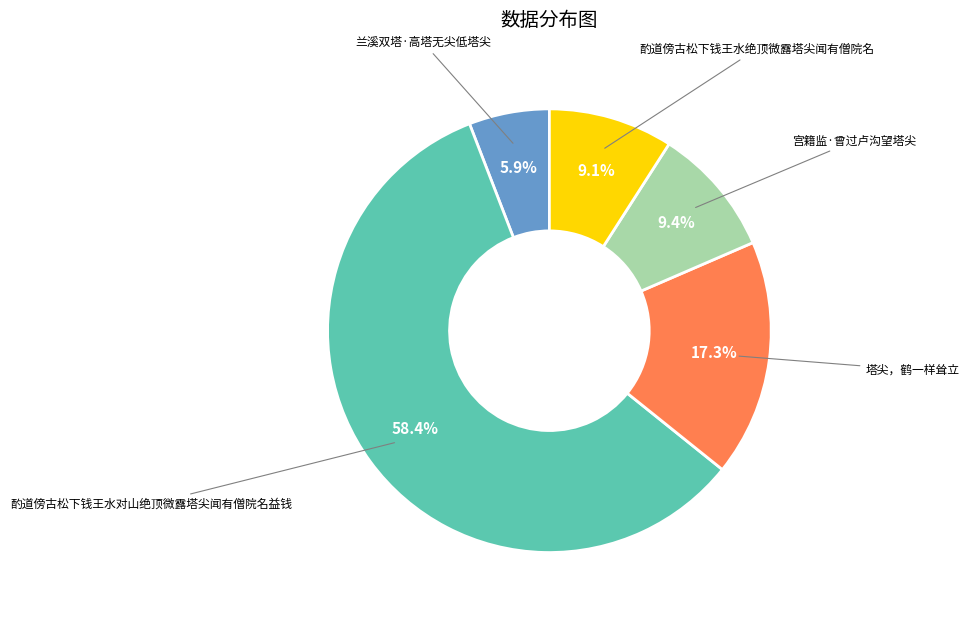

Which has a higher value, 酌道傍古松下钱王水对山绝顶微露塔尖闻有僧院名益钱 or 宫籍监·曾过卢沟望塔尖?

酌道傍古松下钱王水对山绝顶微露塔尖闻有僧院名益钱